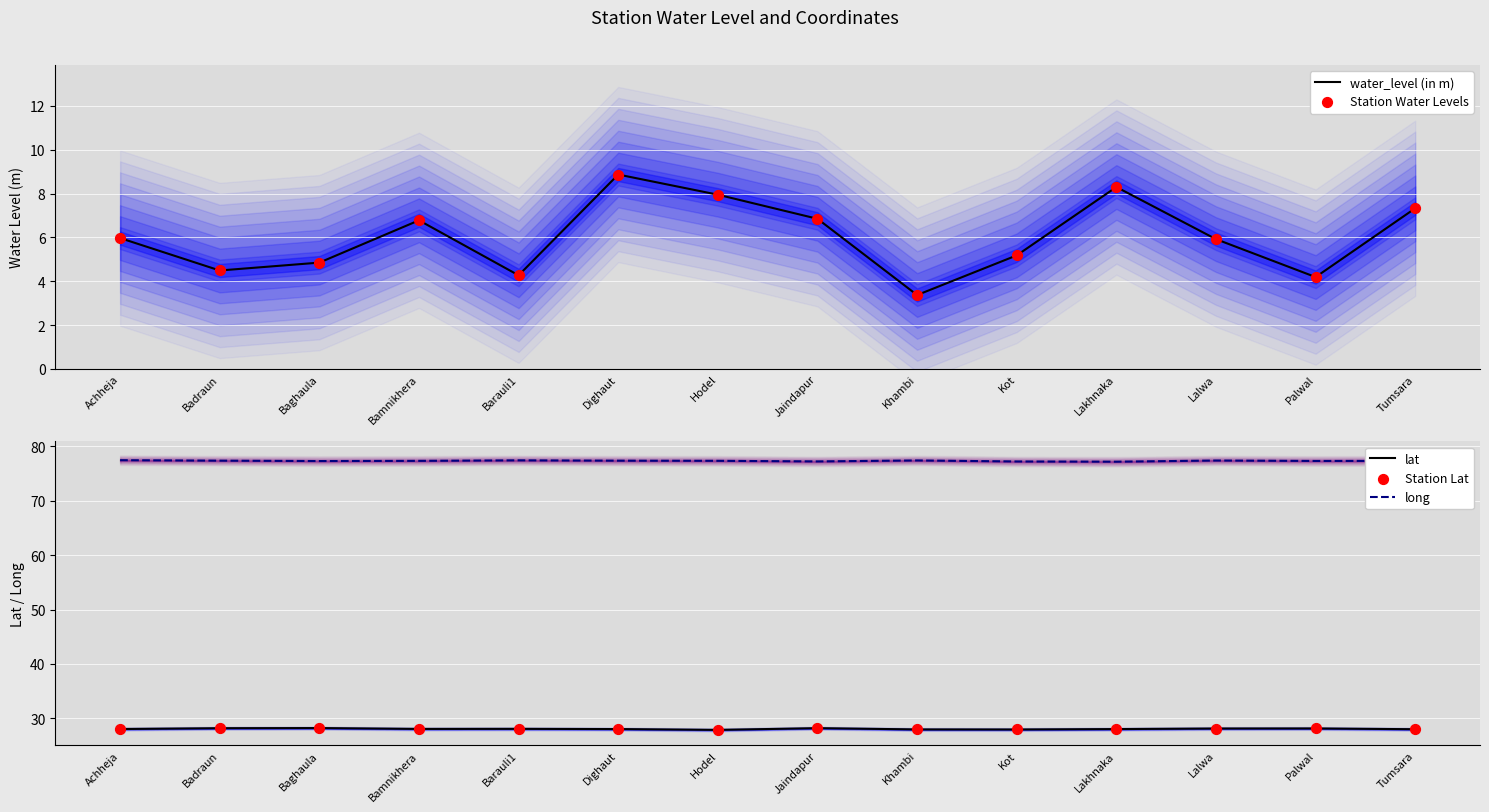

At which category is the sum across all series the highest?

Dighaut